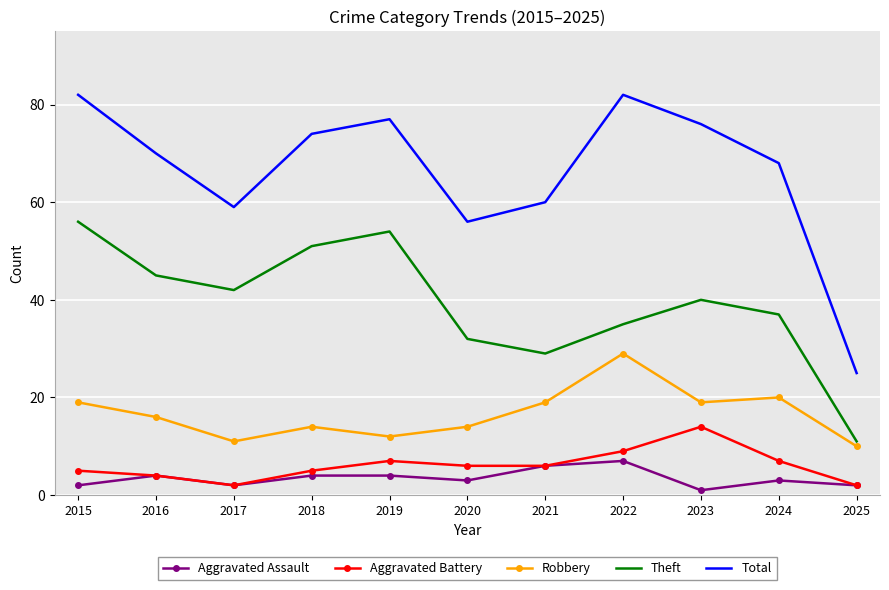

Reading right to left, list all the values displayed in this chart.

Aggravated Assault: 2	3	1	7	6	3	4	4	2	4	2
Aggravated Battery: 2	7	14	9	6	6	7	5	2	4	5
Robbery: 10	20	19	29	19	14	12	14	11	16	19
Theft: 11	37	40	35	29	32	54	51	42	45	56
Total: 25	68	76	82	60	56	77	74	59	70	82